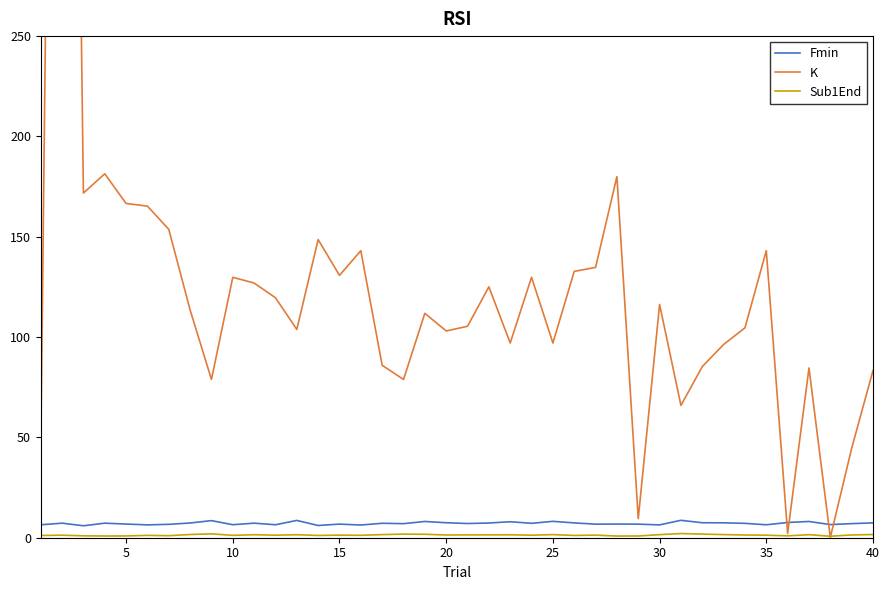

How many values in the Sub1End series are below 1?

7